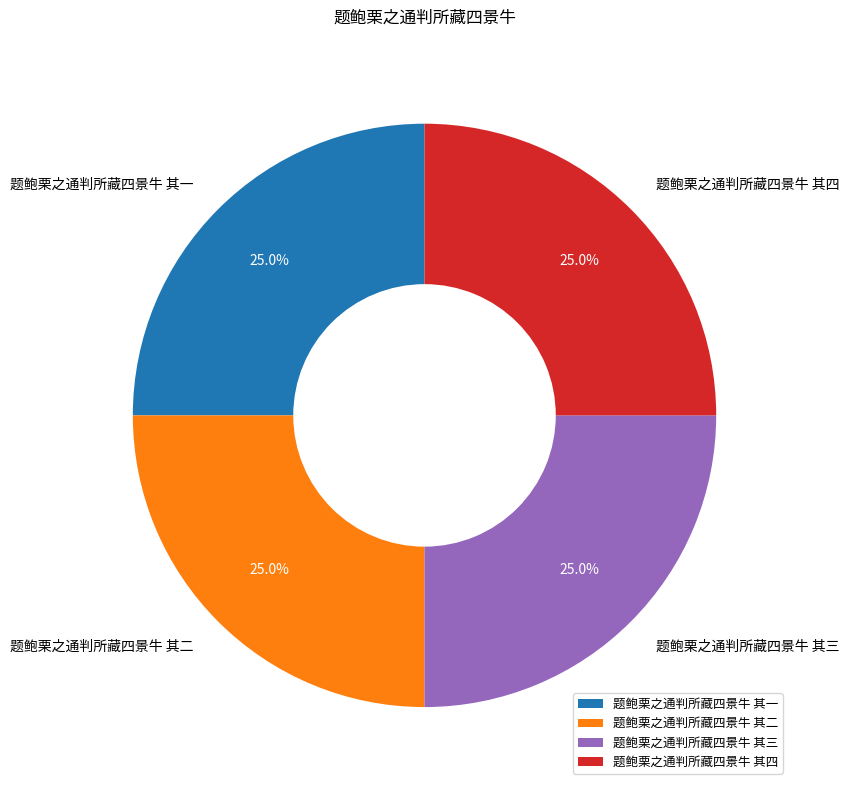

True or false: 题鲍栗之通判所藏四景牛 其三 accounts for 14% of the total.

False